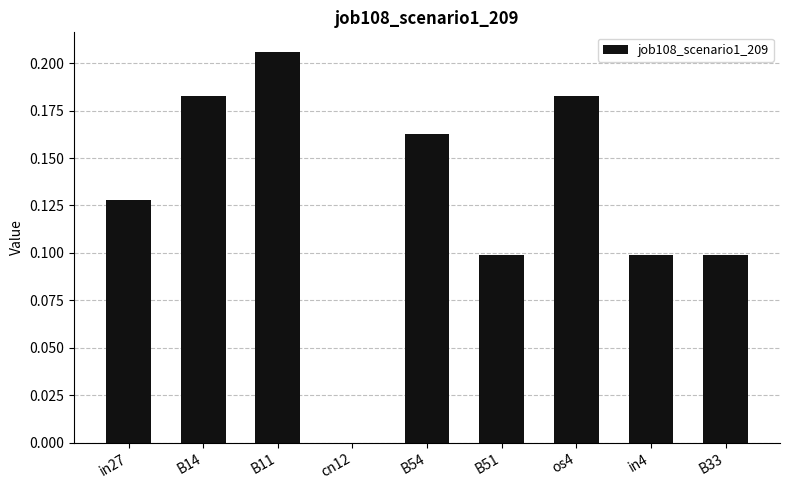

Count the number of categories in the chart.

9